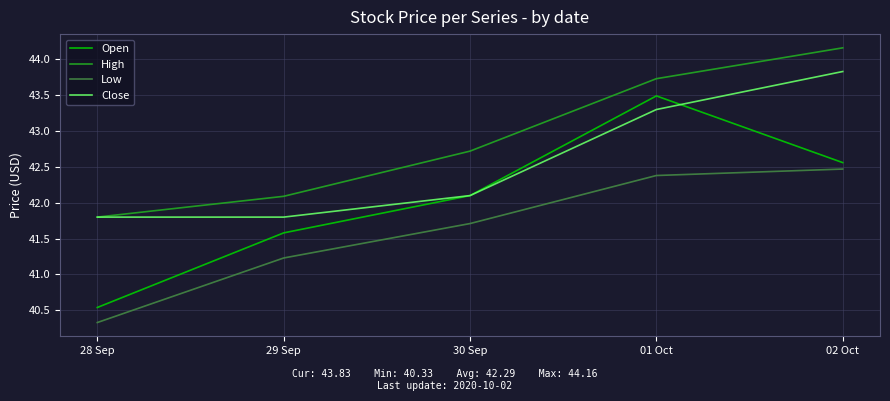

True or false: Low and Close intersect in this chart.

False